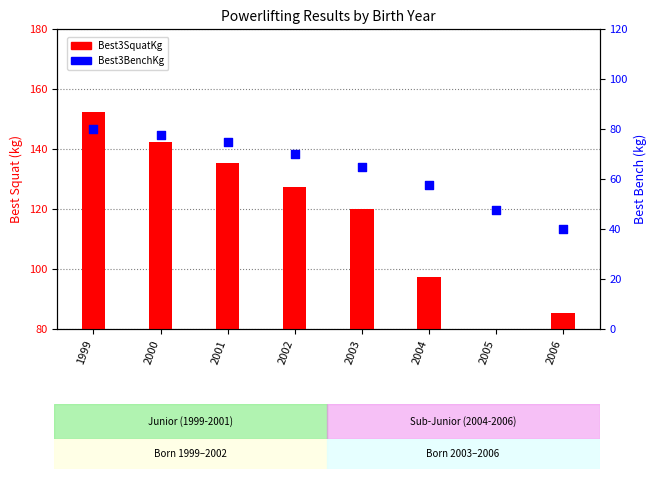

Which series has the largest Y range (max minus min)?

Best3SquatKg